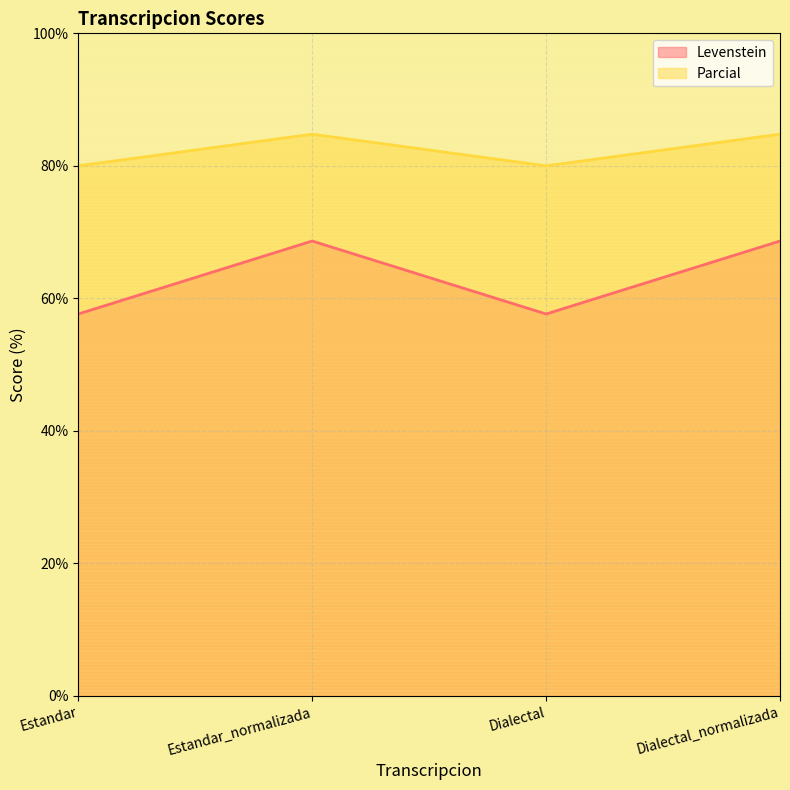

Does the chart have visible grid lines?

Yes